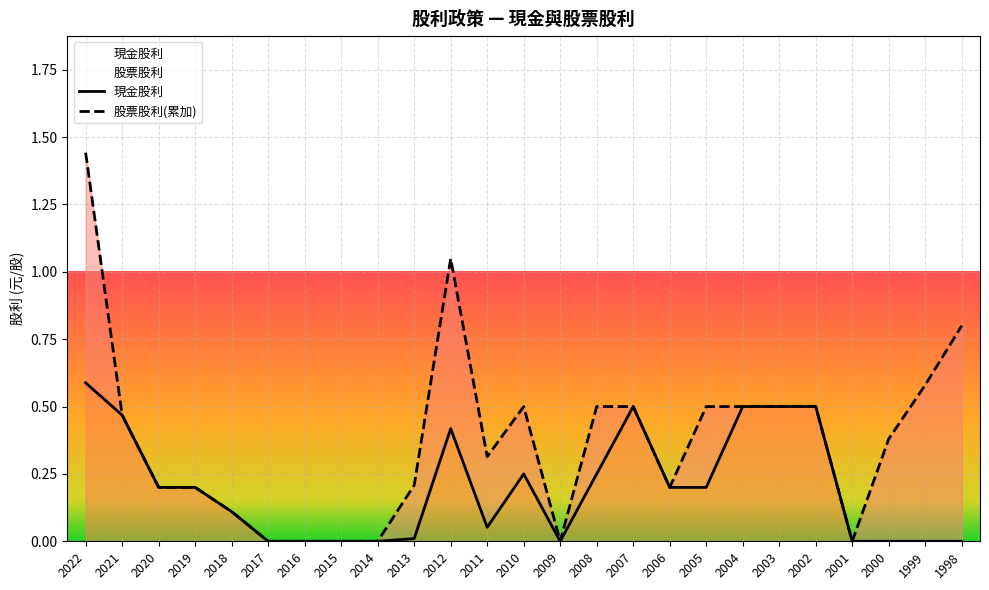

Reading right to left, what are all the values shown in this chart?

0.0	0.0	0.0	0.0	0.5	0.5	0.5	0.2	0.2	0.5	0.2	0.0	0.2	0.1	0.4	0.0	0.0	0.0	0.0	0.0	0.1	0.2	0.2	0.5	0.6